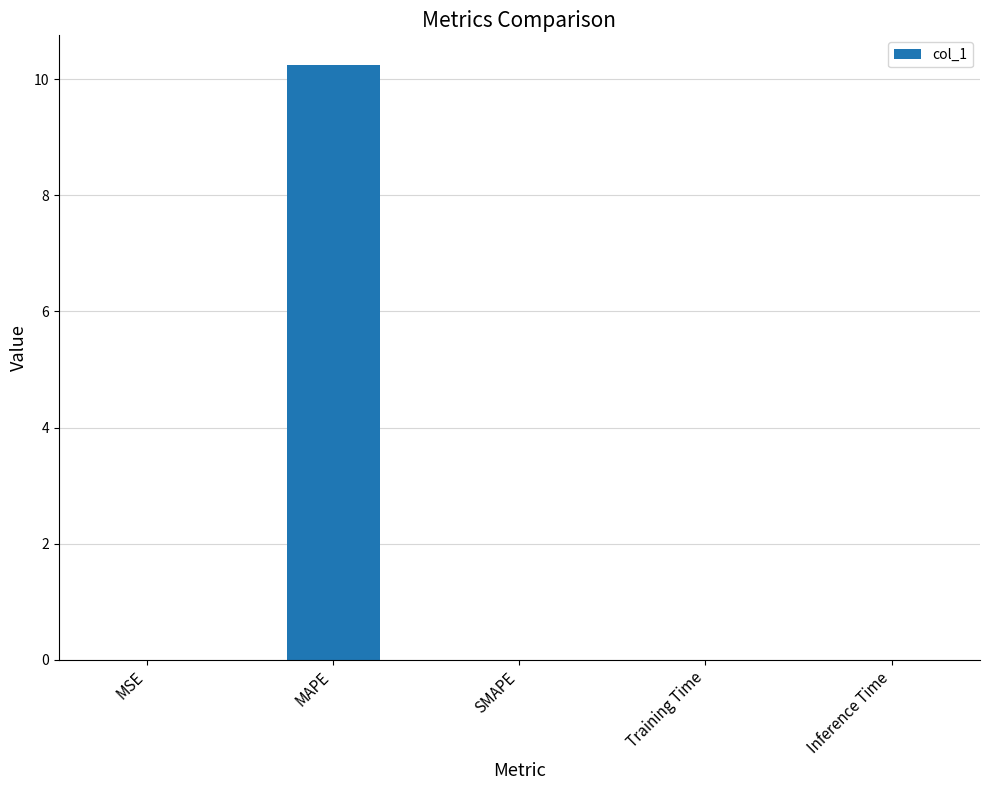

The chart shows a value of 4.5 at SMAPE. True or false?

False